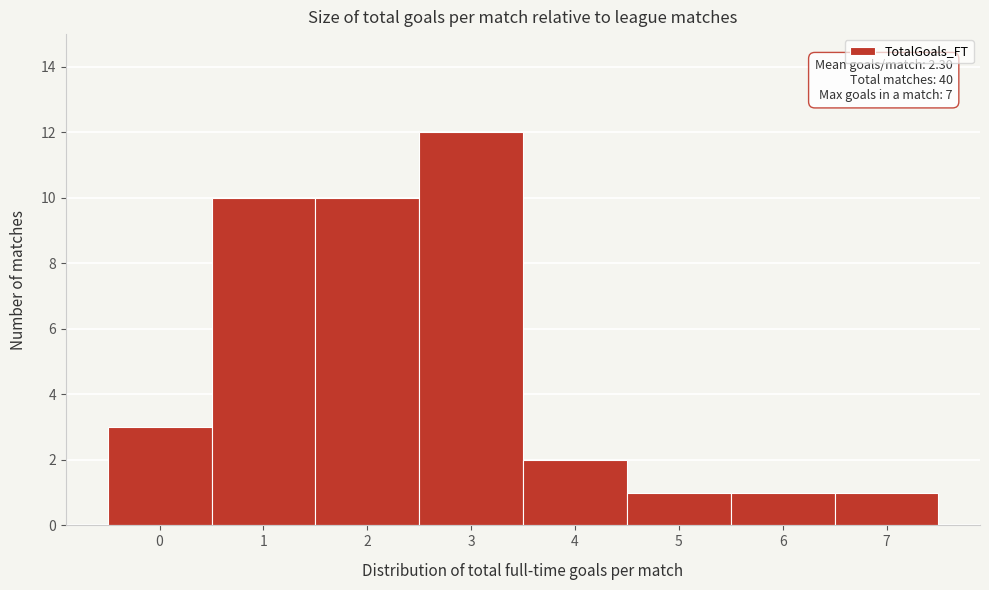

Reading left to right, transcribe all the data shown in this chart.

0=3	1=10	2=10	3=12	4=2	5=1	6=1	7=1